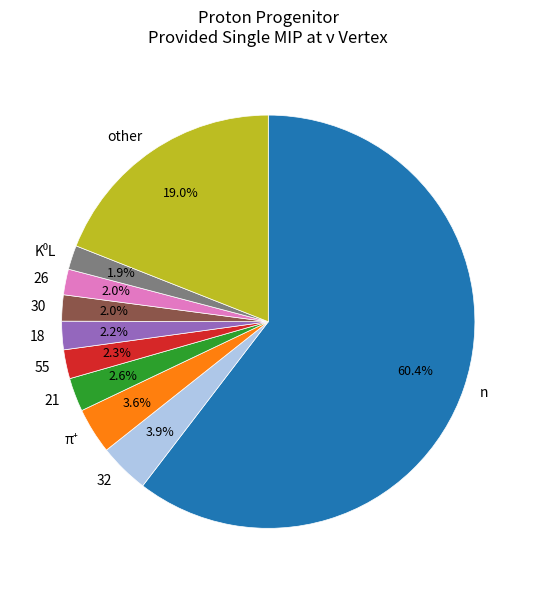

Which category has the biggest portion of the pie?

n